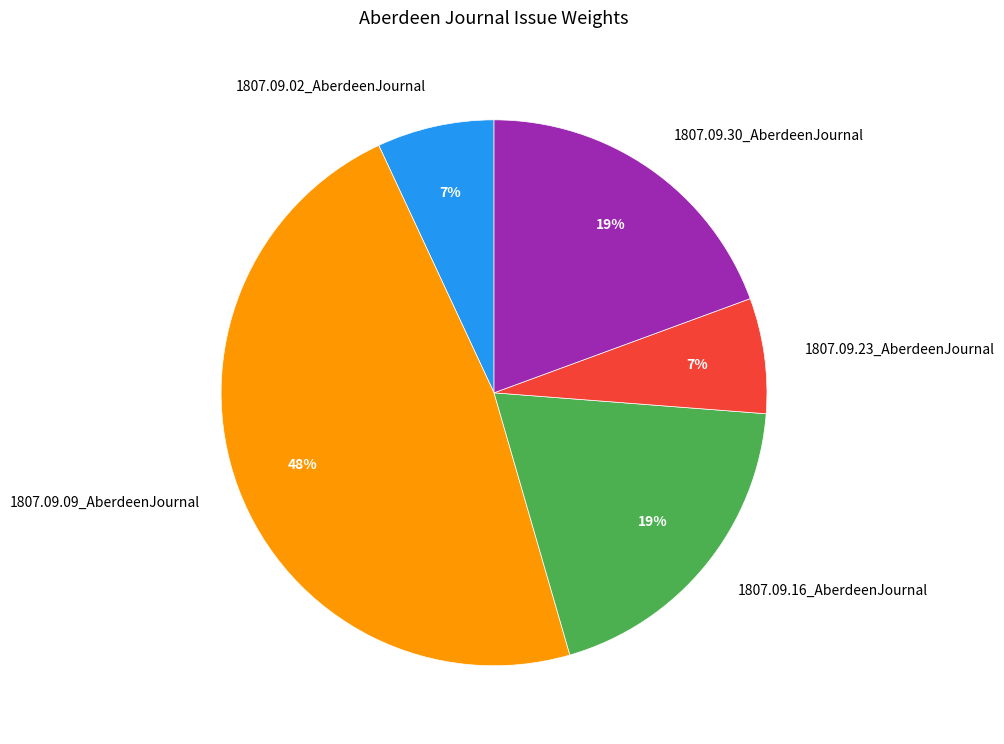

Which category has the biggest portion of the pie?

1807.09.09_AberdeenJournal